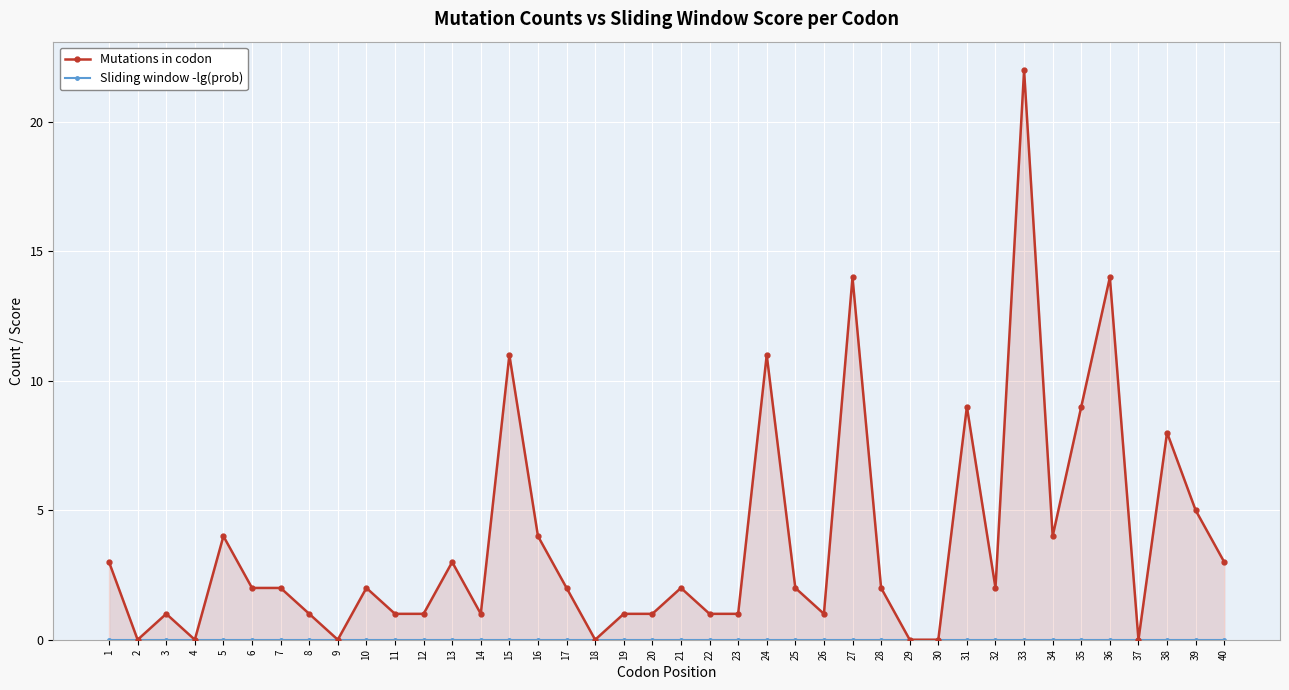

Which category has the lowest value across all series?

2